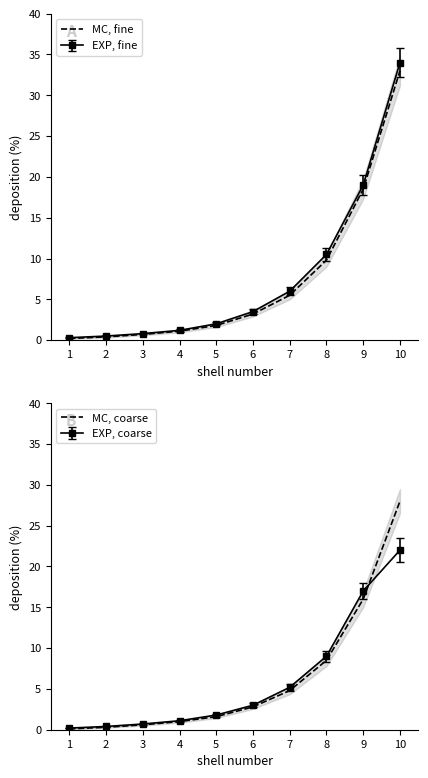

What is the difference between the second highest and minimum values in the MC, coarse series?

15.9